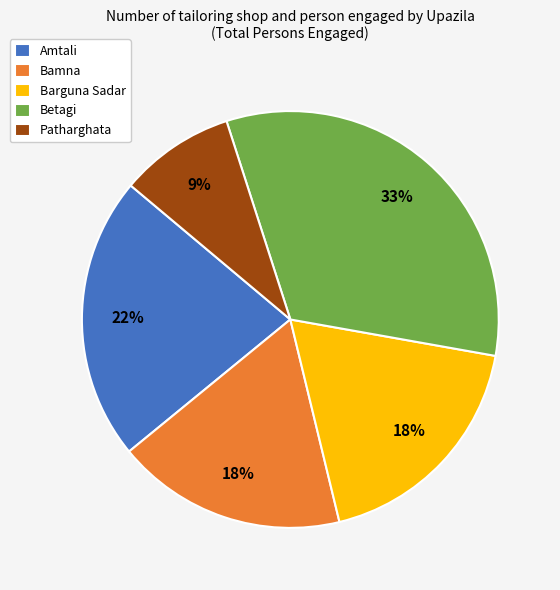

Which category has the biggest portion of the pie?

Betagi